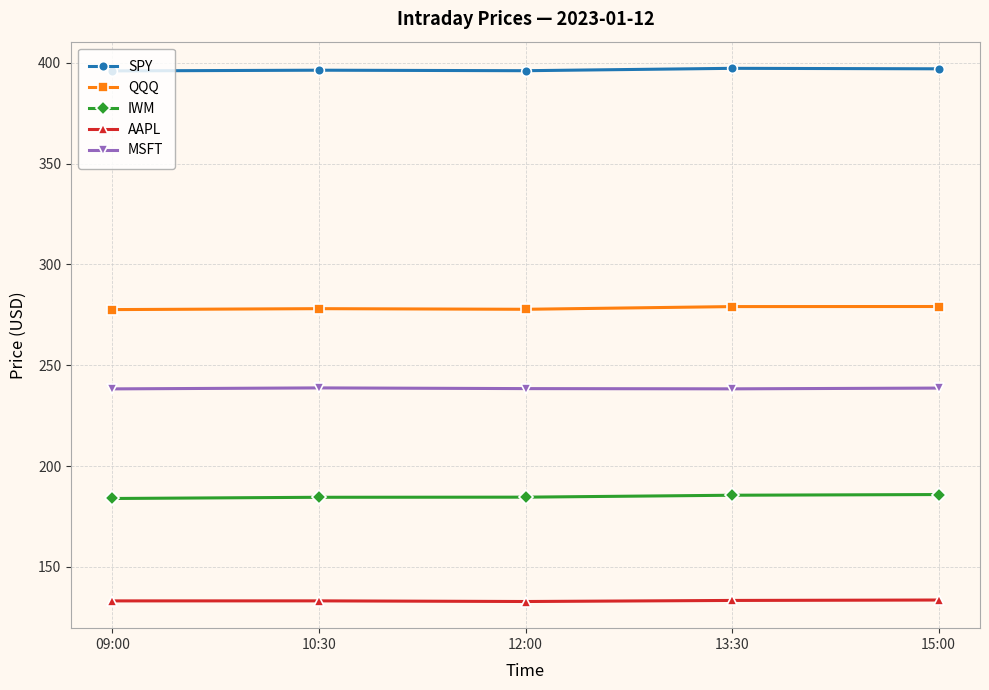

What is the difference between the maximum and minimum values in the SPY series?

1.3